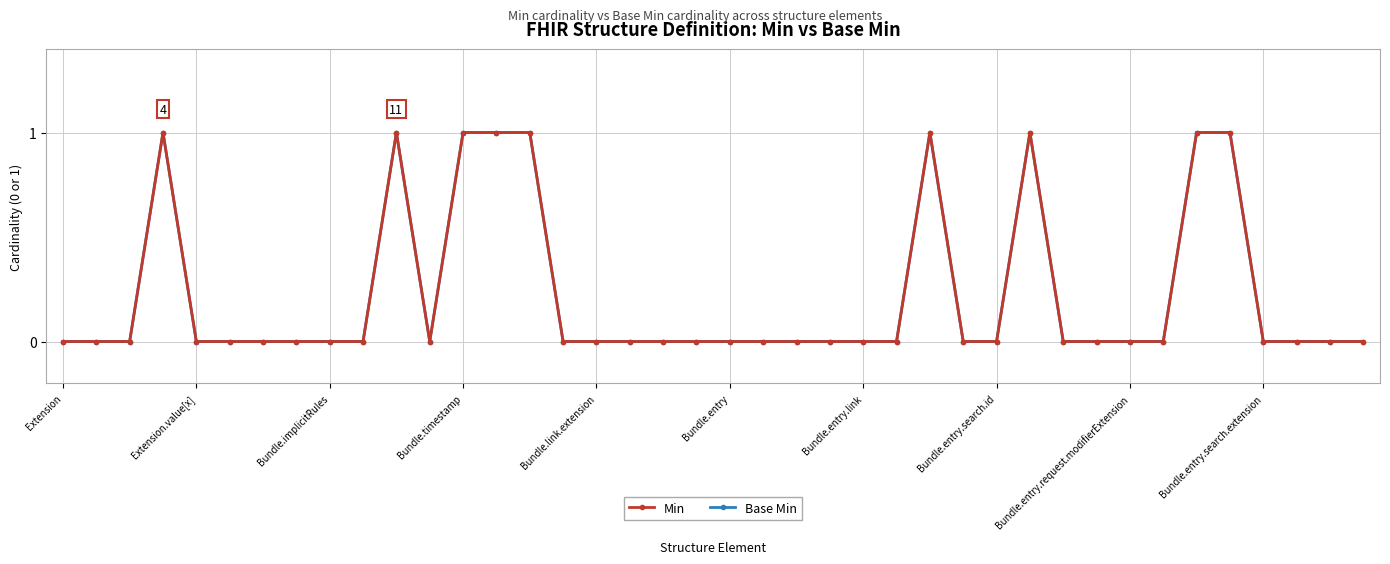

Is this an area chart (filled region under the line)?

No